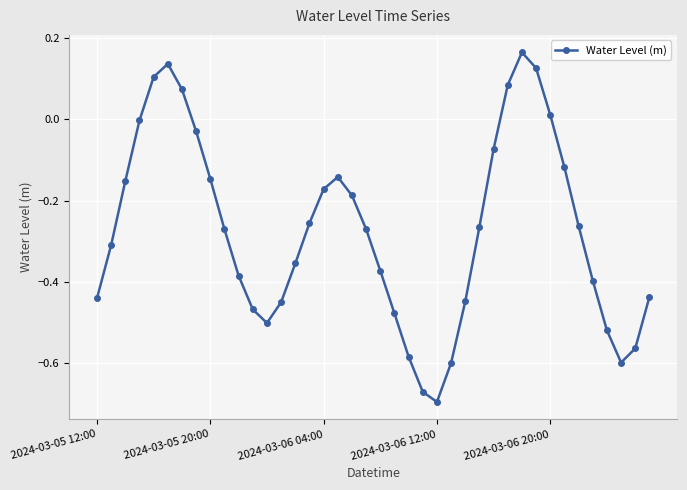

What is the difference between the second highest and minimum values?

0.8